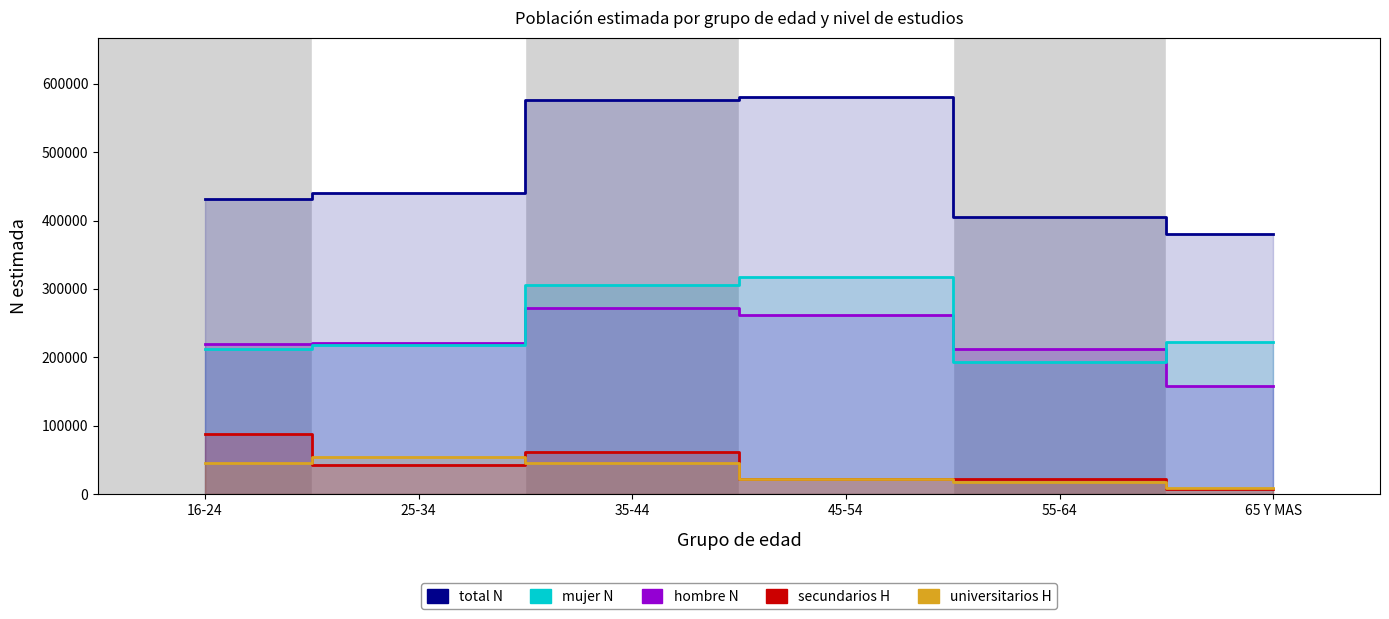

The Primarios o menos (Mujer N) series shows 305252 at 35-44. True or false?

True